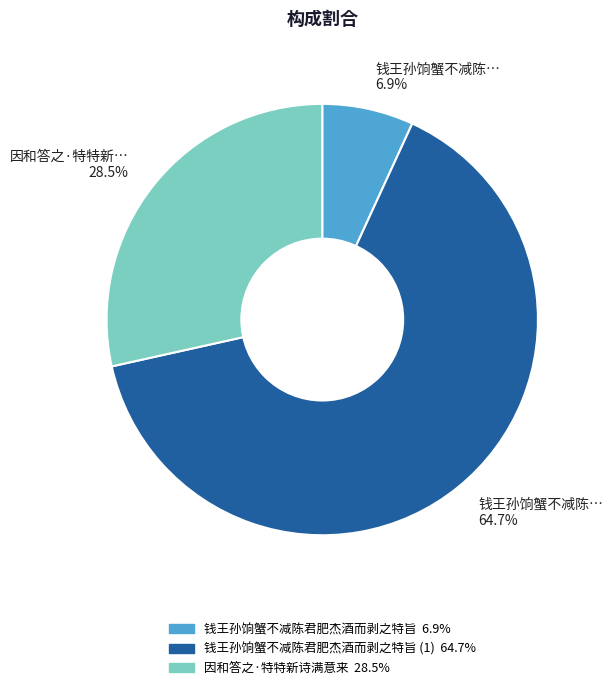

Does any single category account for the majority?

Yes